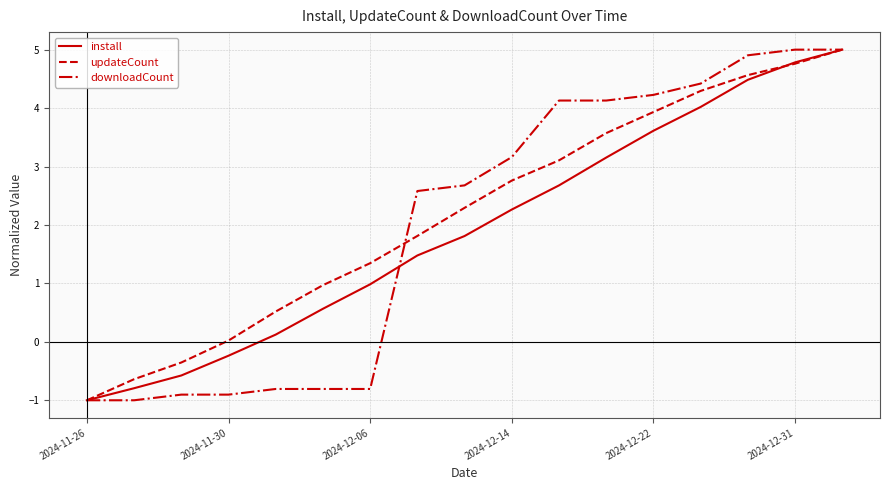

What is the highest value of the updateCount series?

5.0